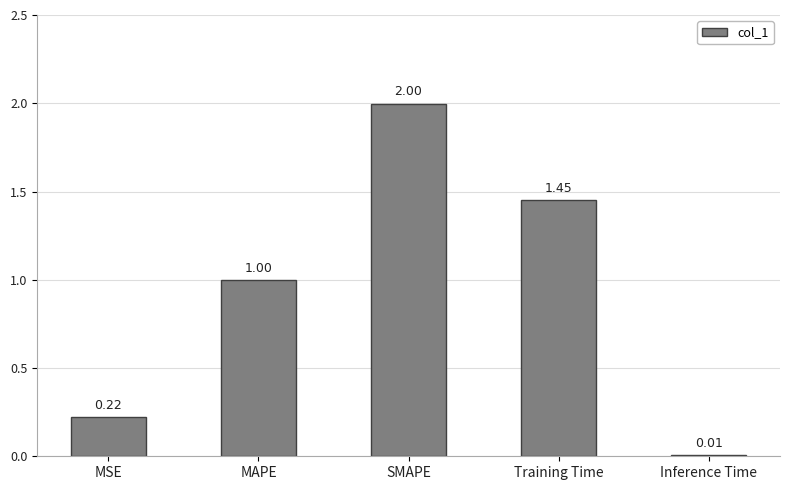

What is the label of the 2nd bar from the left?

MAPE